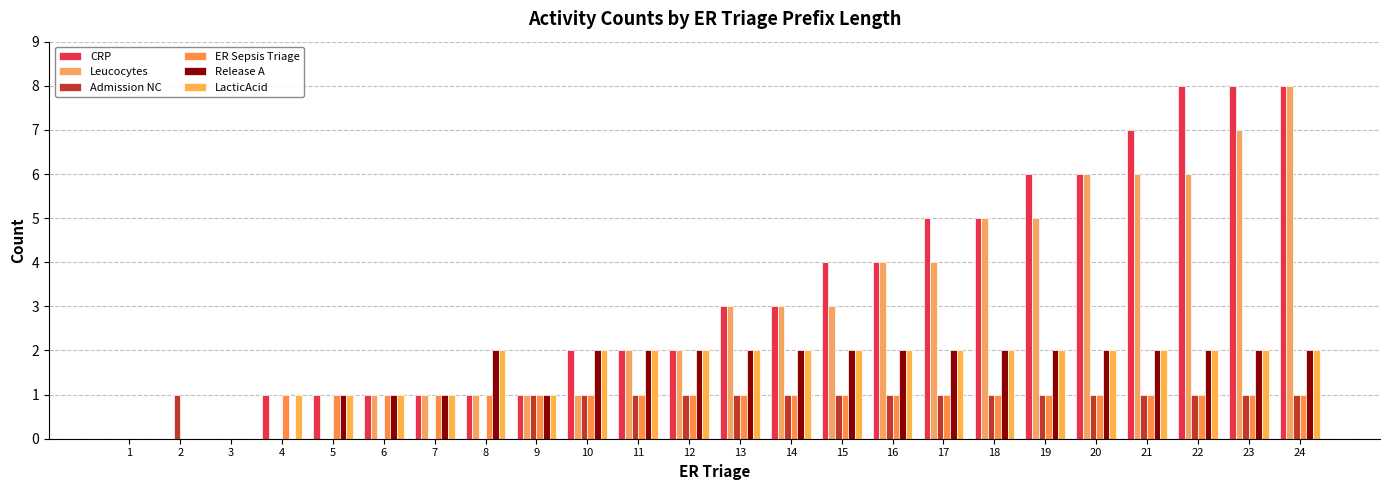

Which category has the highest value in the Leucocytes series?

24